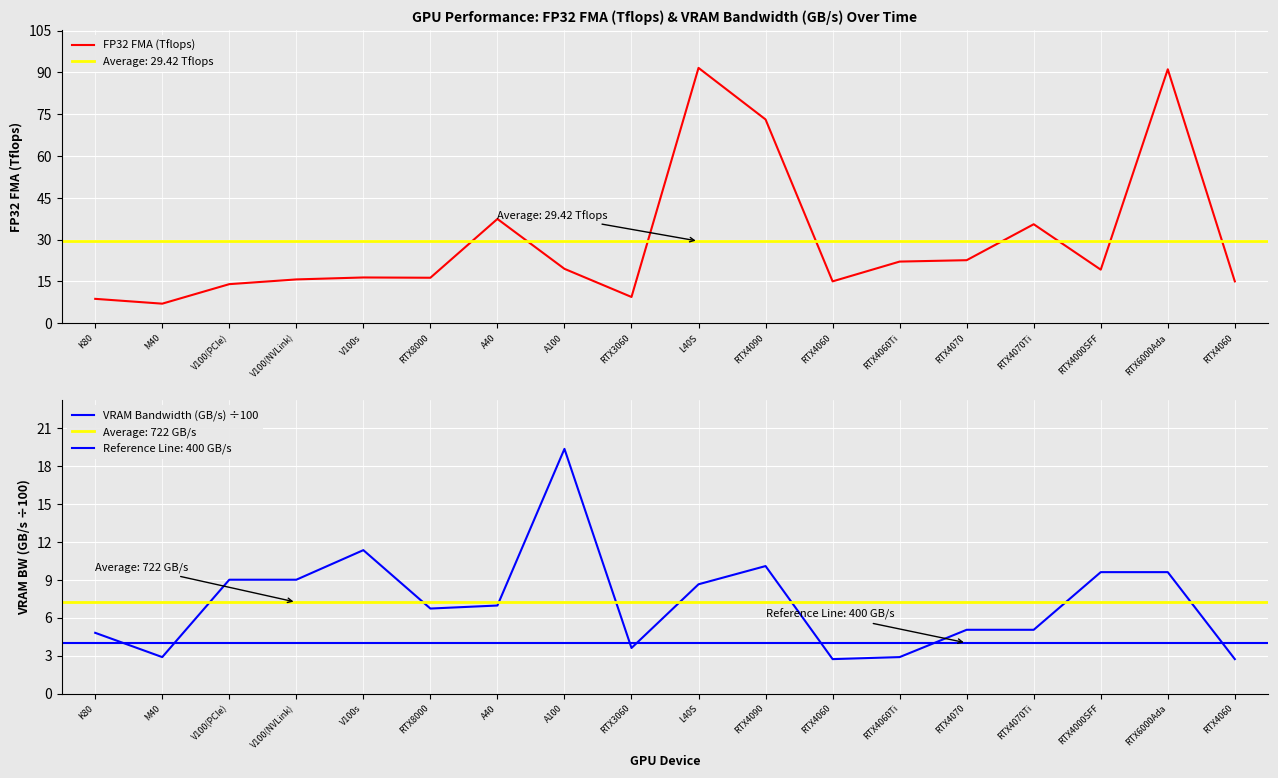

At which category does VRAM Bandwidth (GB/s) ÷100 reach its first local peak?

V100s